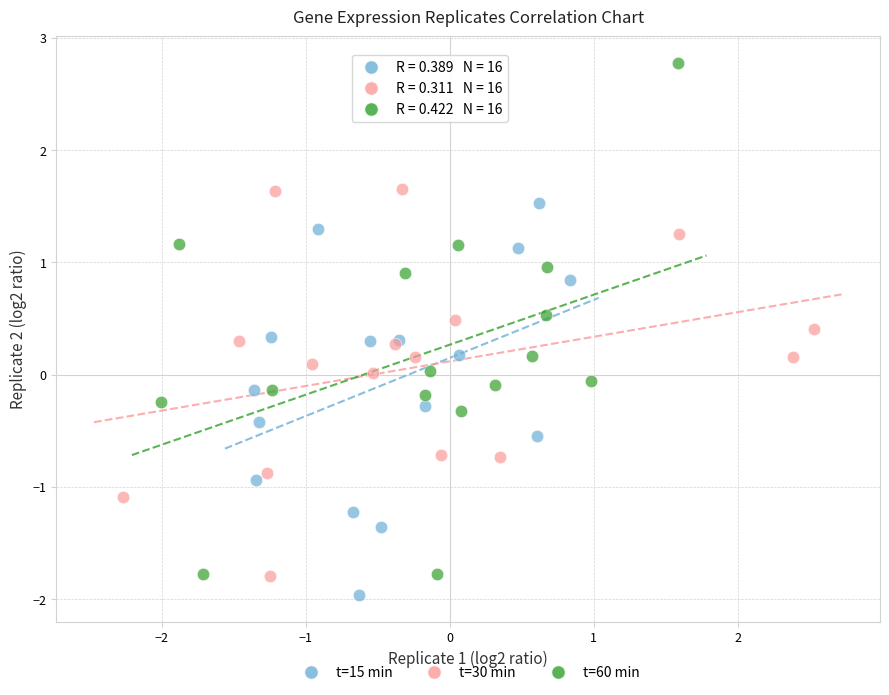

Which series contains the highest Y value?

t=60 min